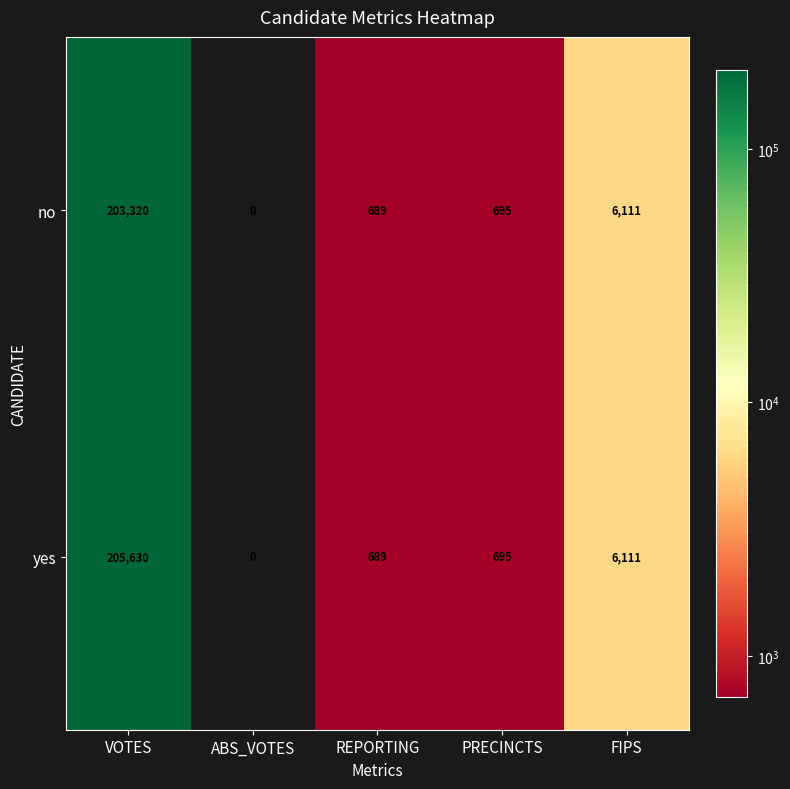

List the series in order of their overall mean, lowest first.

no, yes